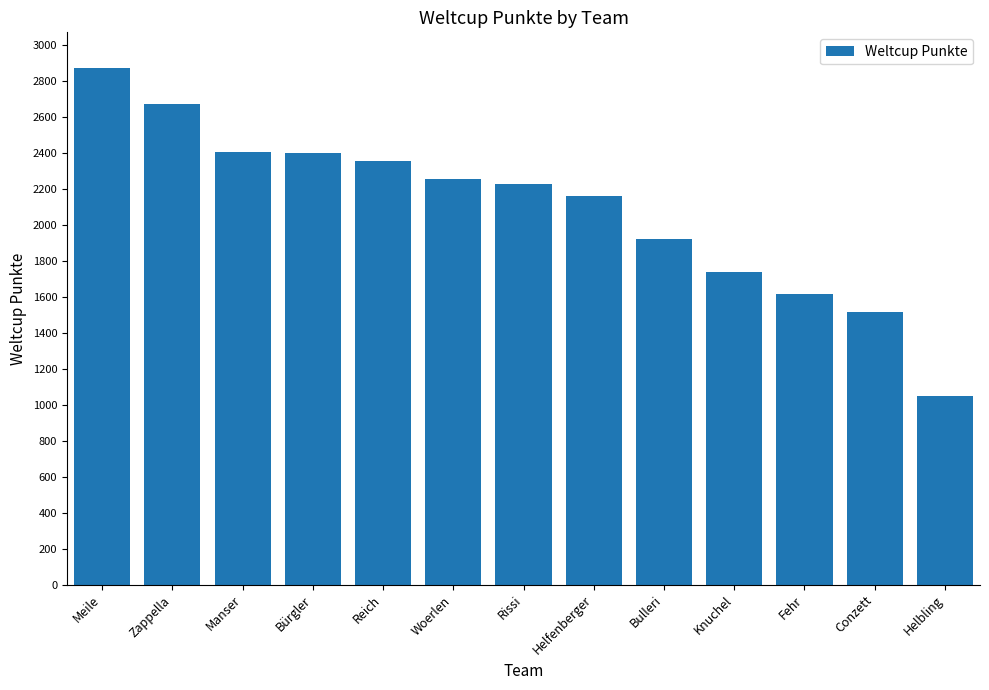

Is it true that the value at Rissi is 3512?

False